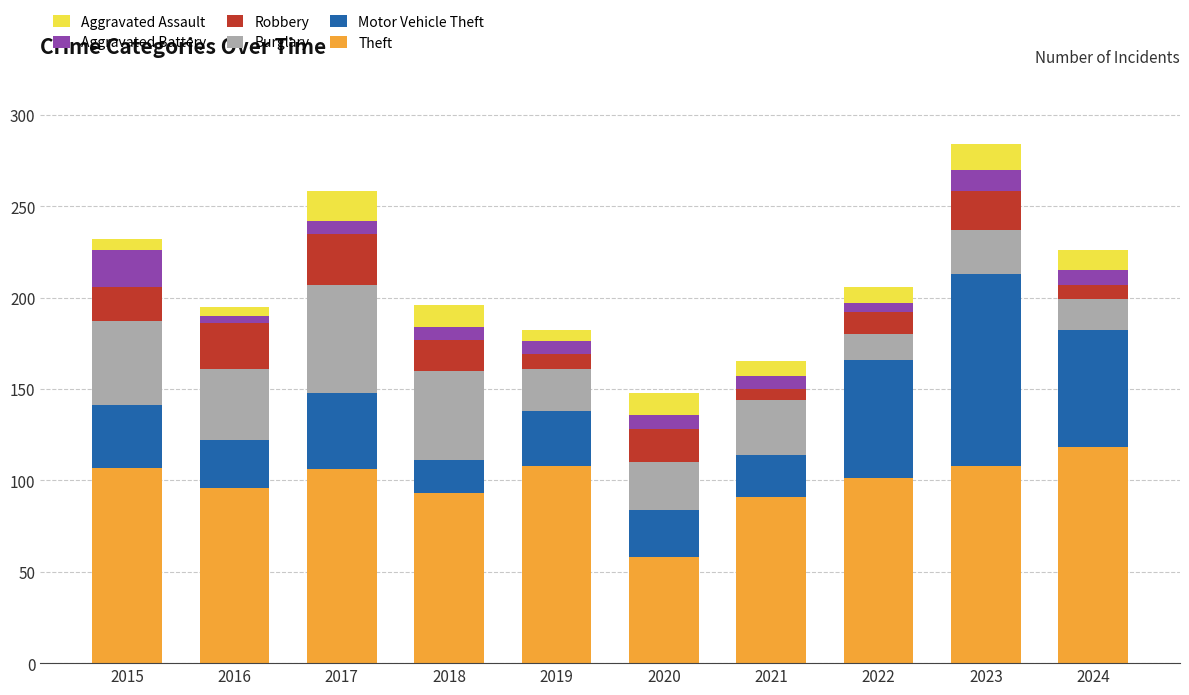

Which category has the lowest value in the Theft series?

2020